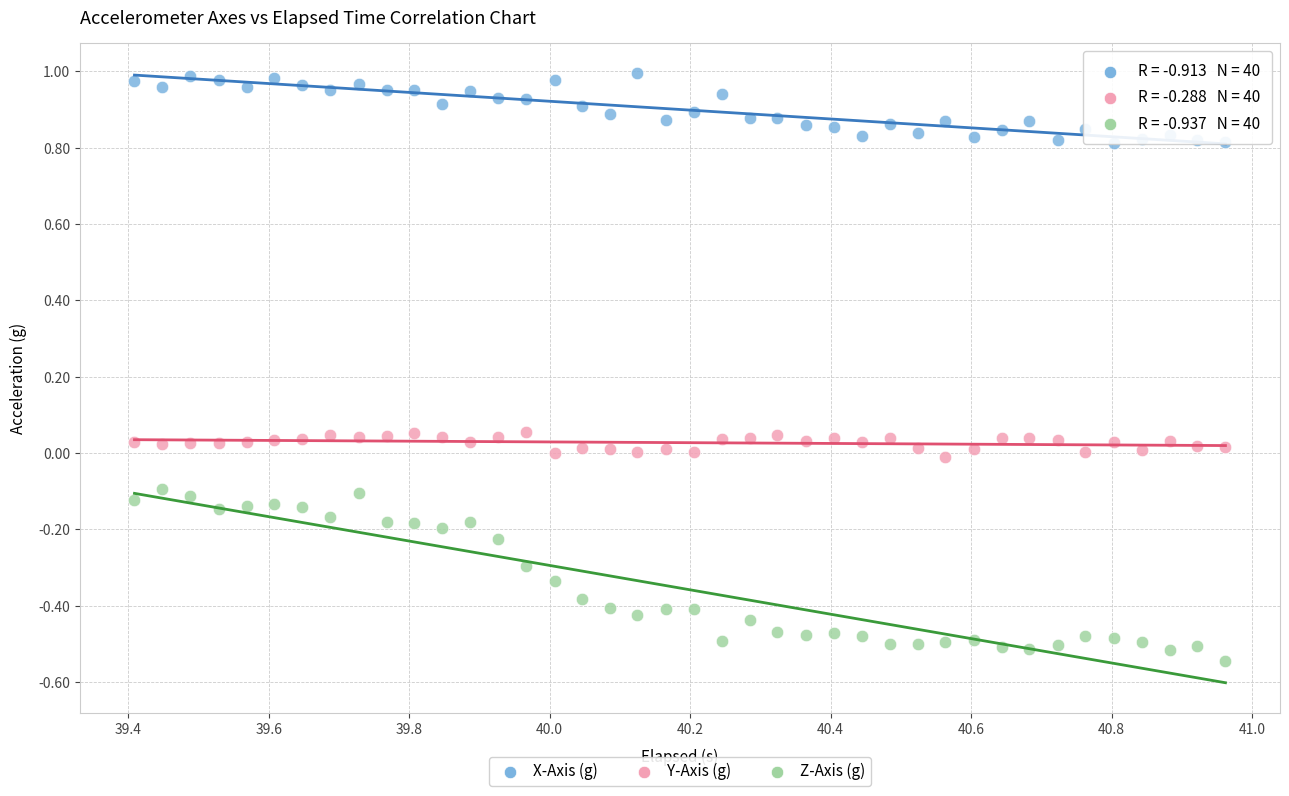

What is the X range (max minus min) for the scatter plot?

1.6